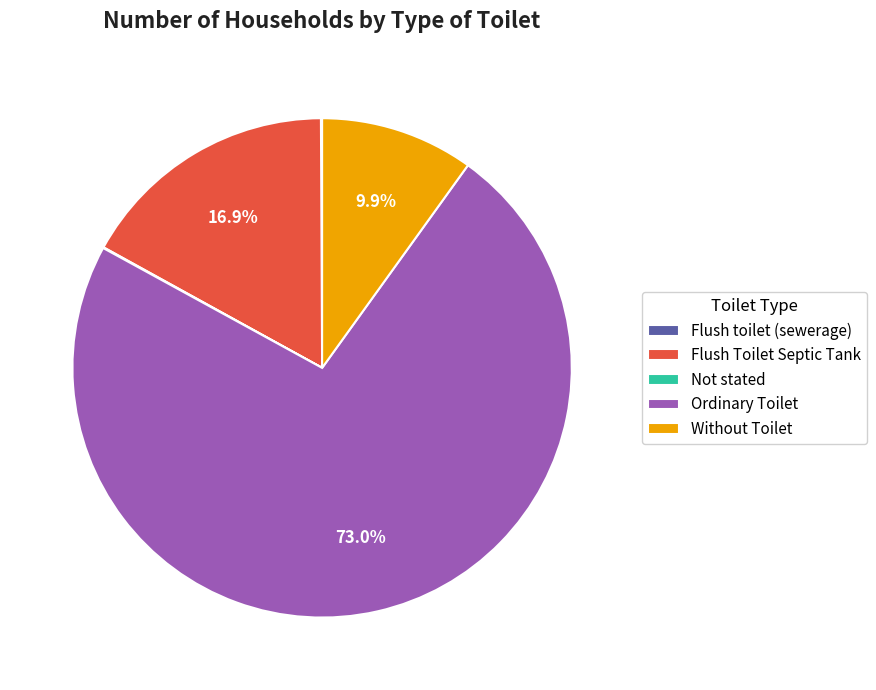

To the nearest percent, what is the average slice percentage?

20%